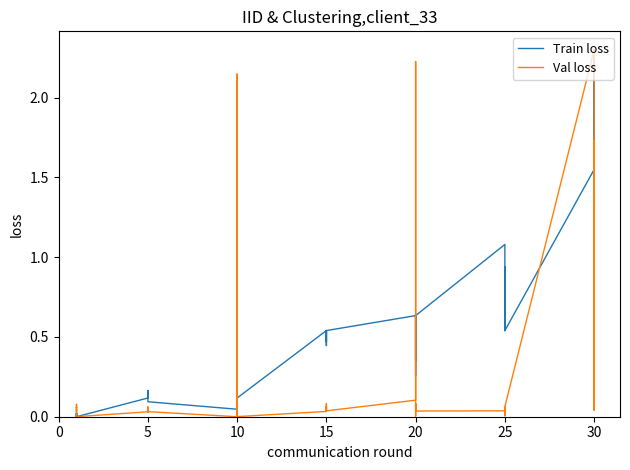

How many intersections are there between Train loss and Val loss?

8